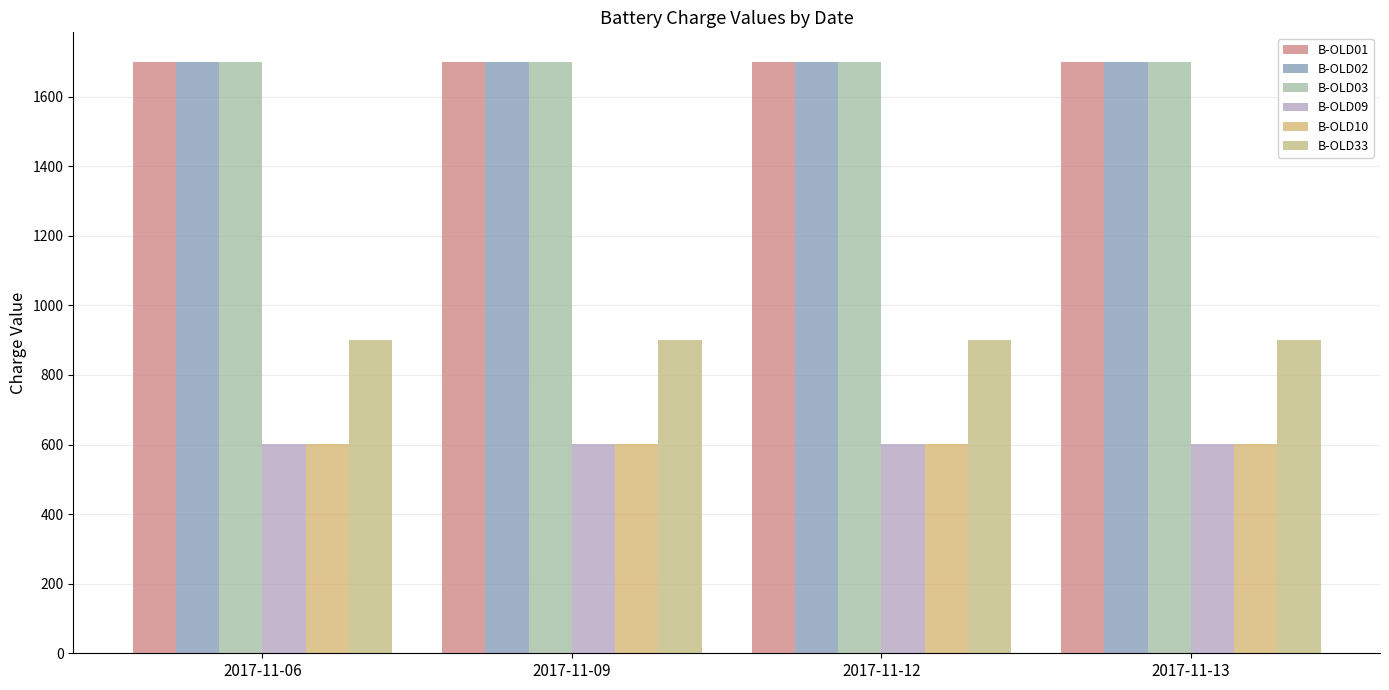

Which label corresponds to the largest value in the chart?

2017-11-06